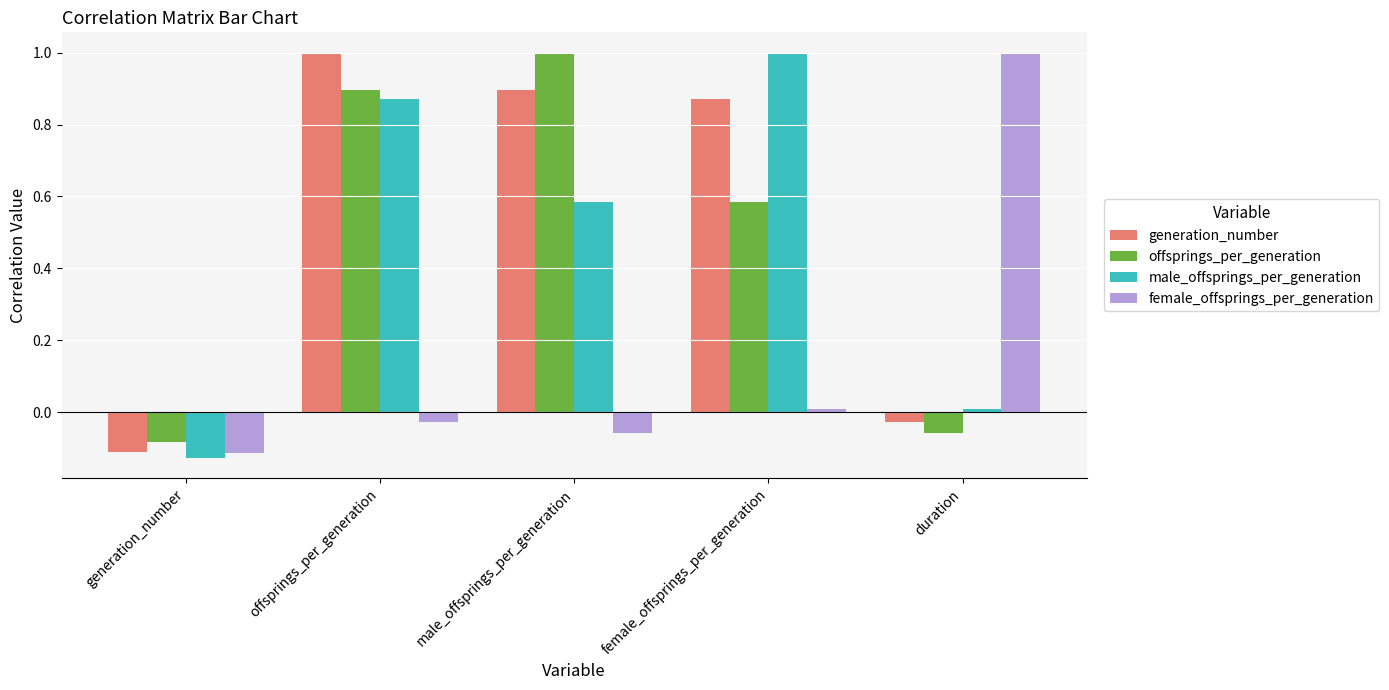

What is the spread (max minus min) of values at male_offsprings_per_generation?

1.1